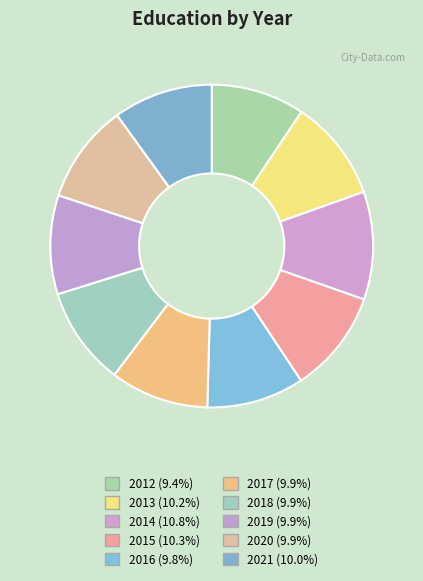

True or false: 2014 accounts for 11% of the total.

True